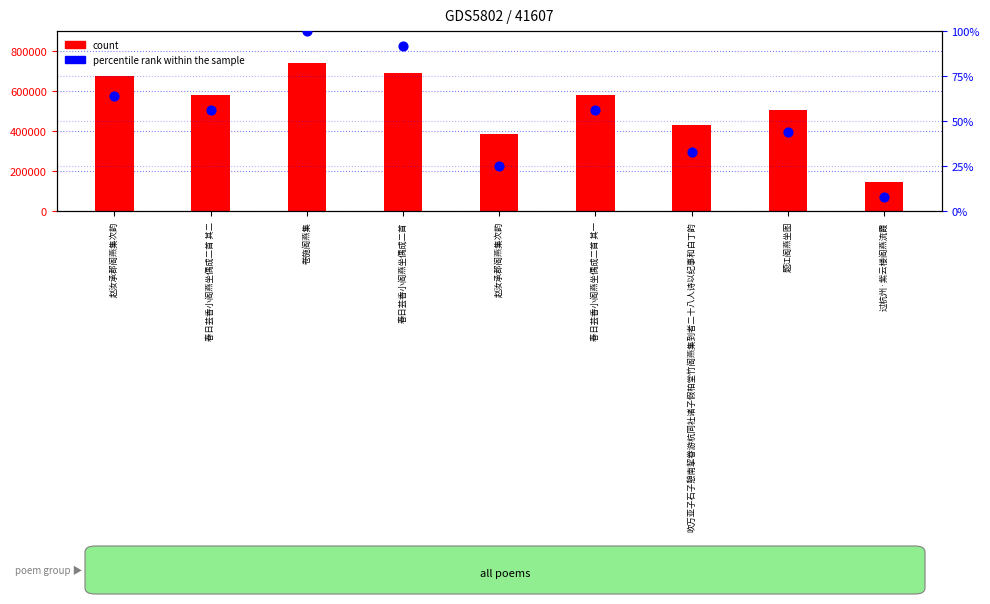

What is the total value across all series at 吹万亚子石子憩南挈眷游杭同社诸子假柏堂竹阁燕集到者二十八人诗以纪事和白丁韵?

430437